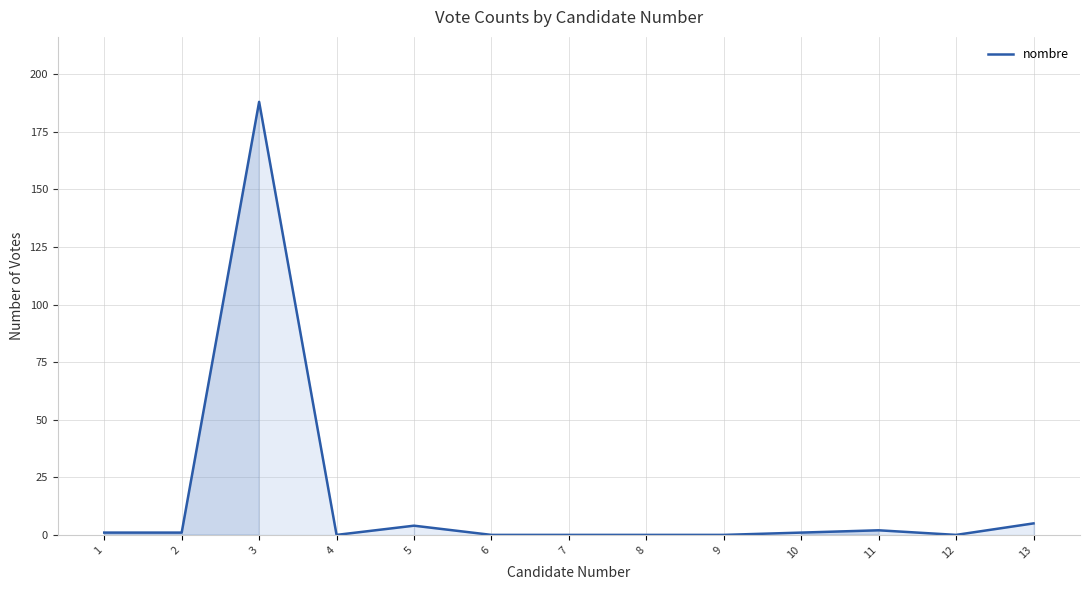

Is it true that the value at 3 is 257?

False